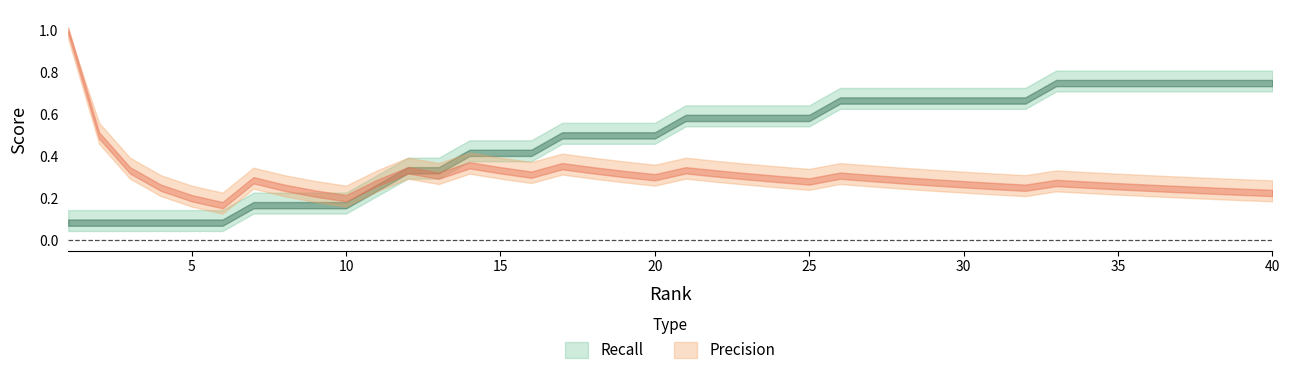

Reading left to right, transcribe all the data shown in this chart.

Precision: 1=1.0	2=0.5	3=0.3	4=0.2	5=0.2	6=0.2	7=0.3	8=0.2	9=0.2	10=0.2	11=0.3	12=0.3	13=0.3	14=0.4	15=0.3	16=0.3	17=0.4	18=0.3	19=0.3	20=0.3	21=0.3	22=0.3	23=0.3	24=0.3	25=0.3	26=0.3	27=0.3	28=0.3	29=0.3	30=0.3	31=0.3	32=0.2	33=0.3	34=0.3	35=0.3	36=0.2	37=0.2	38=0.2	39=0.2	40=0.2
Recall: 1=0.1	2=0.1	3=0.1	4=0.1	5=0.1	6=0.1	7=0.2	8=0.2	9=0.2	10=0.2	11=0.2	12=0.3	13=0.3	14=0.4	15=0.4	16=0.4	17=0.5	18=0.5	19=0.5	20=0.5	21=0.6	22=0.6	23=0.6	24=0.6	25=0.6	26=0.7	27=0.7	28=0.7	29=0.7	30=0.7	31=0.7	32=0.7	33=0.8	34=0.8	35=0.8	36=0.8	37=0.8	38=0.8	39=0.8	40=0.8